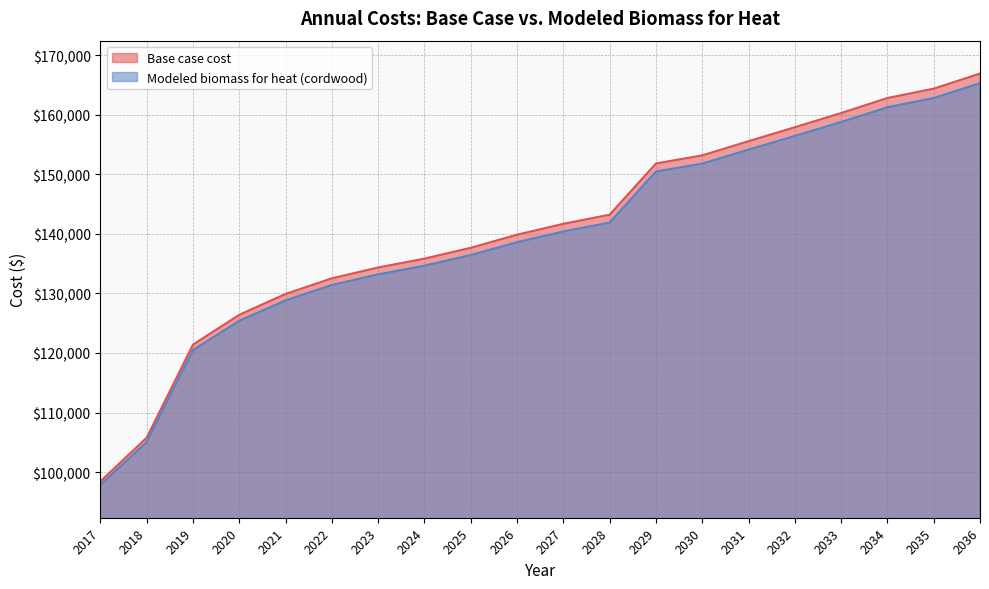

What is the total value across all series at 2031?

309751.0